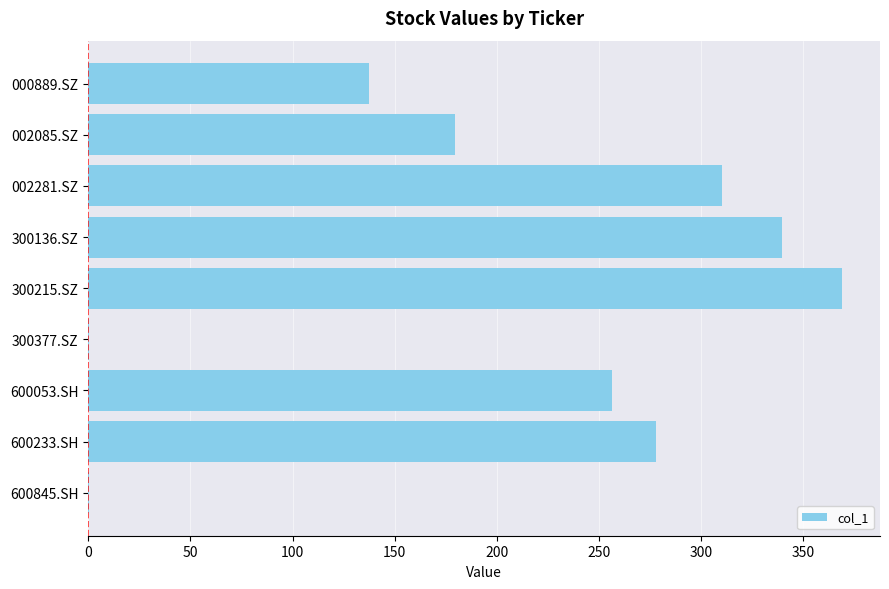

The chart shows a value of 123.2 at 002085.SZ. True or false?

False